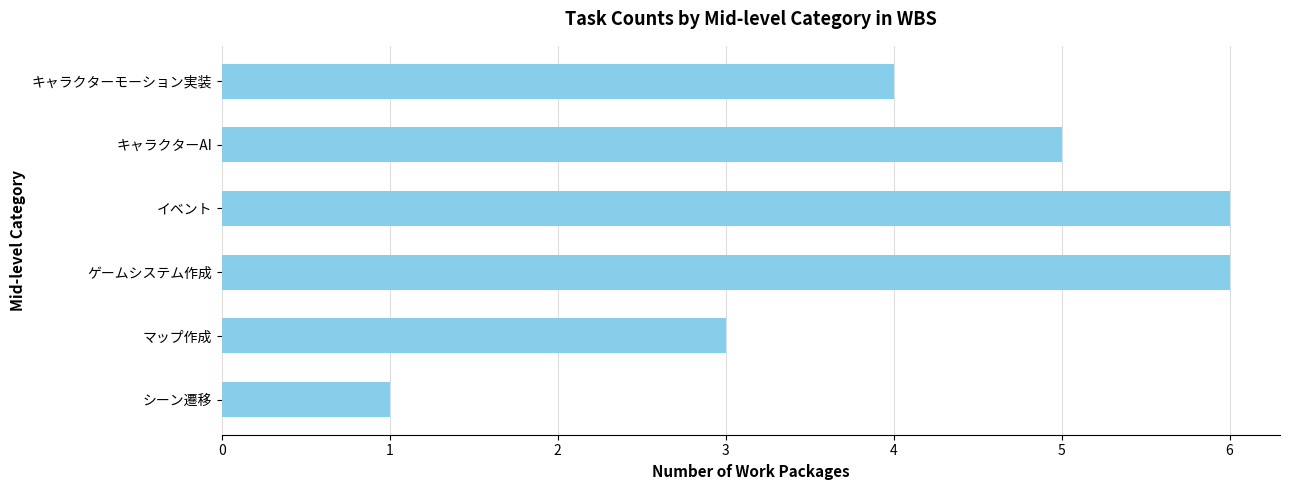

True or false: the data shows 3 at マップ作成.

True